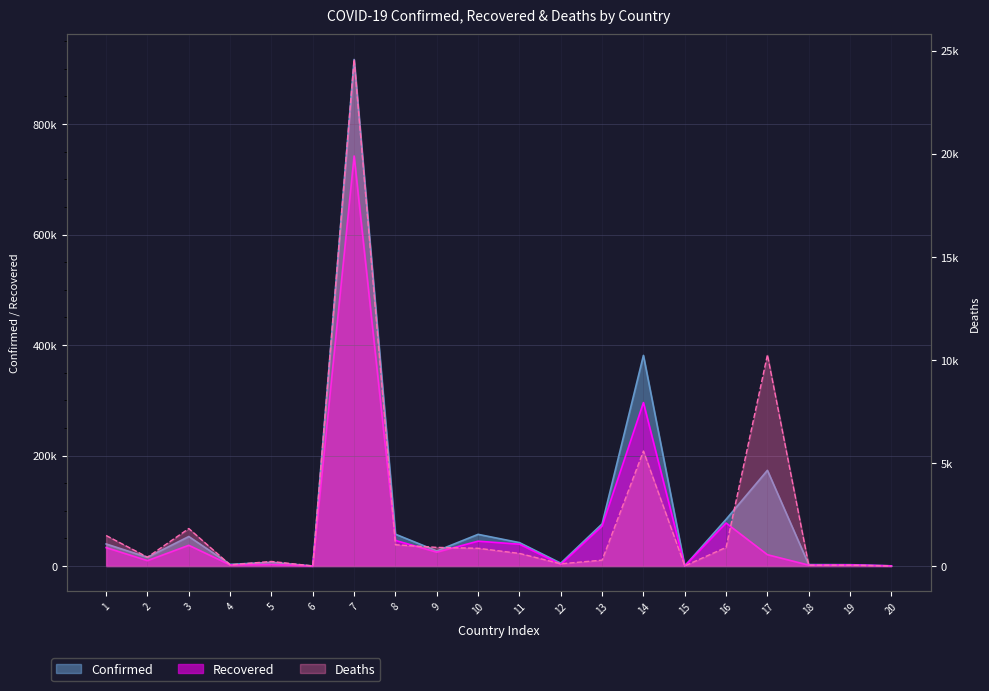

Does the chart have visible grid lines?

Yes